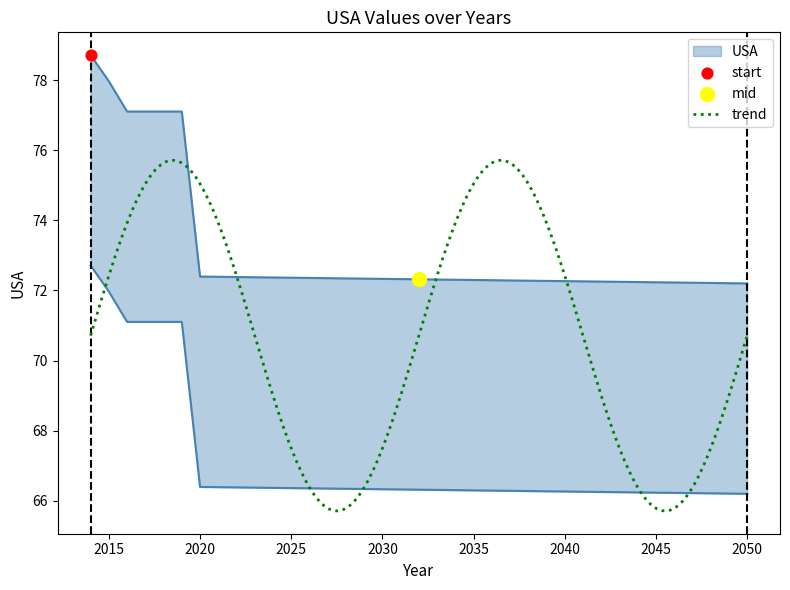

Between 2020 and 2027, which is larger?

2020